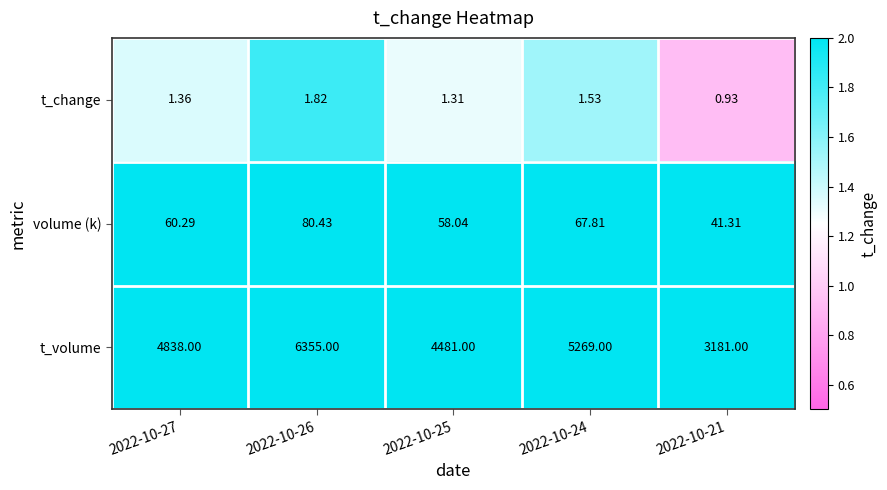

Which series has the largest range (max minus min)?

t_volume